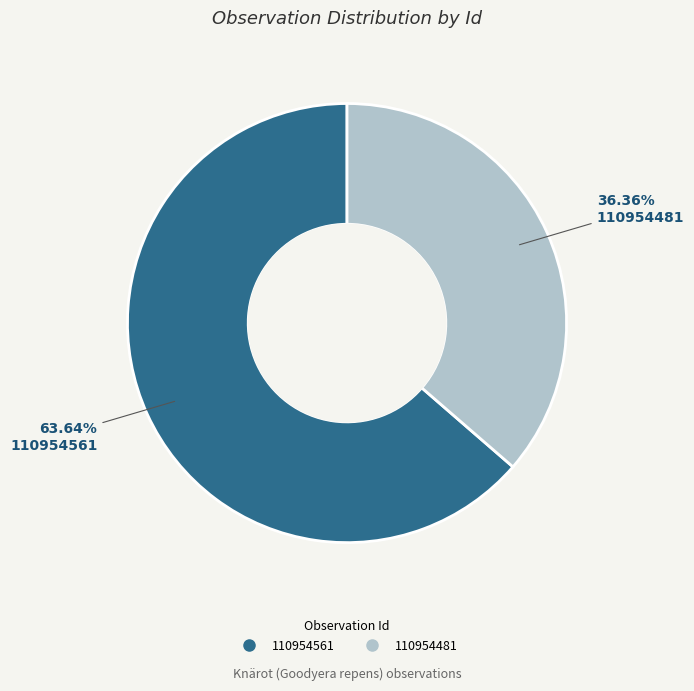

What is the ratio of the value at 110954481 to the value at 110954561?

0.6